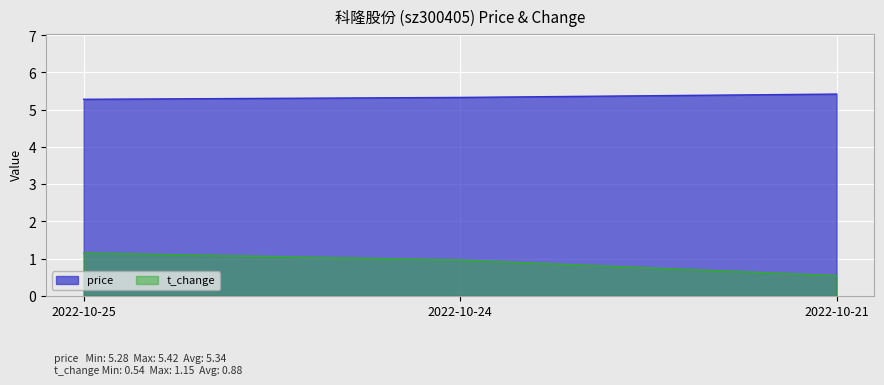

The value of t_change at 2022-10-21 is 0.5. True or false?

True